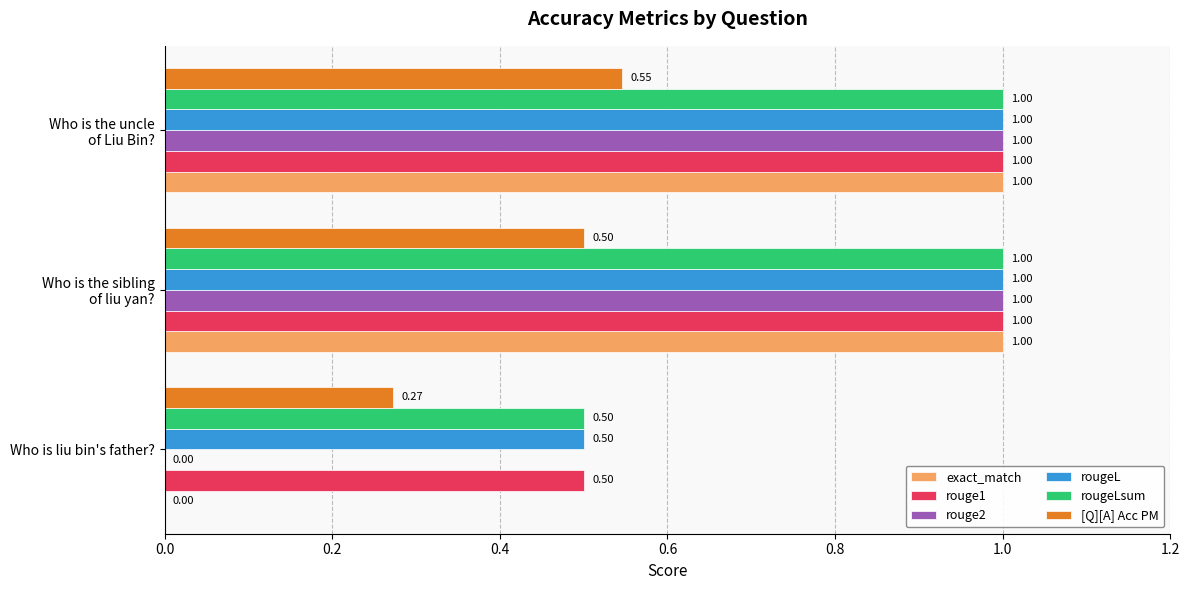

What is the total value across all series at Who is liu bin's father??

1.8